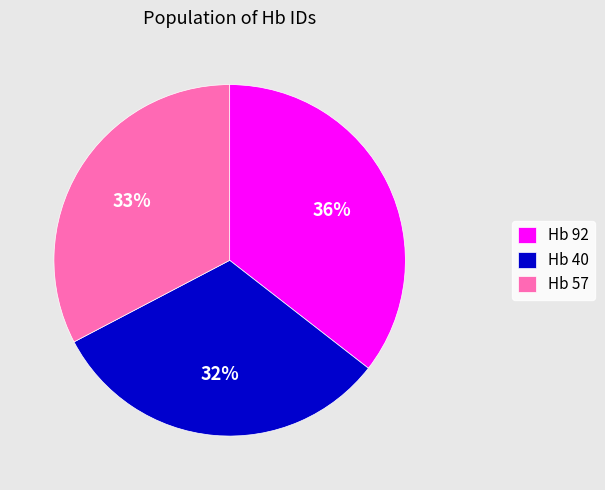

Count the number of slices in the pie.

3